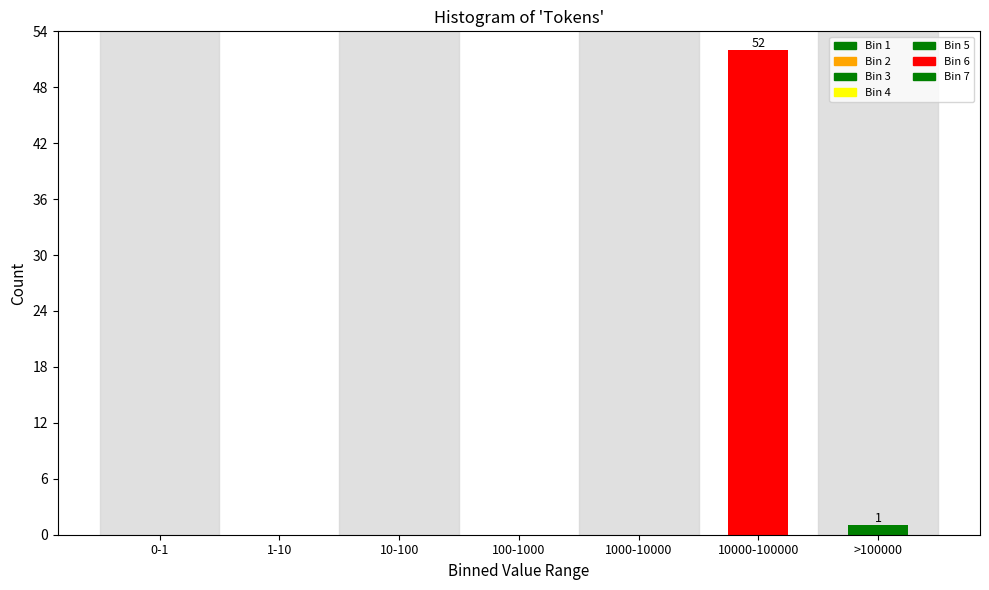

Reading left to right, extract all data points from this chart.

0-1=0	1-10=0	10-100=0	100-1000=0	1000-10000=0	10000-100000=52	>100000=1